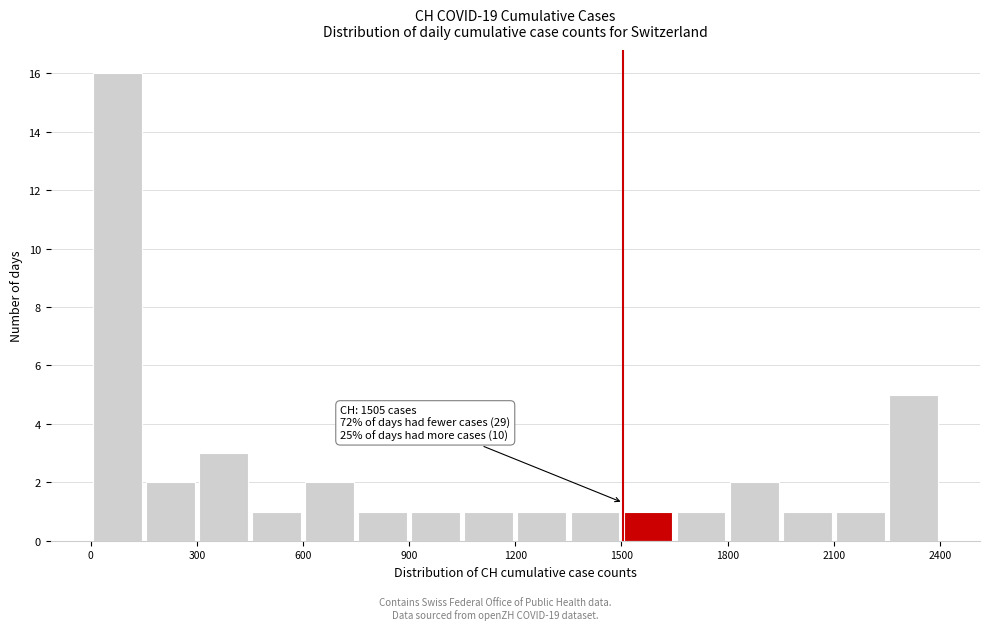

Around what value on the x-axis is the tallest bar? Give the approximate position of its centre, as read against the axis.

100